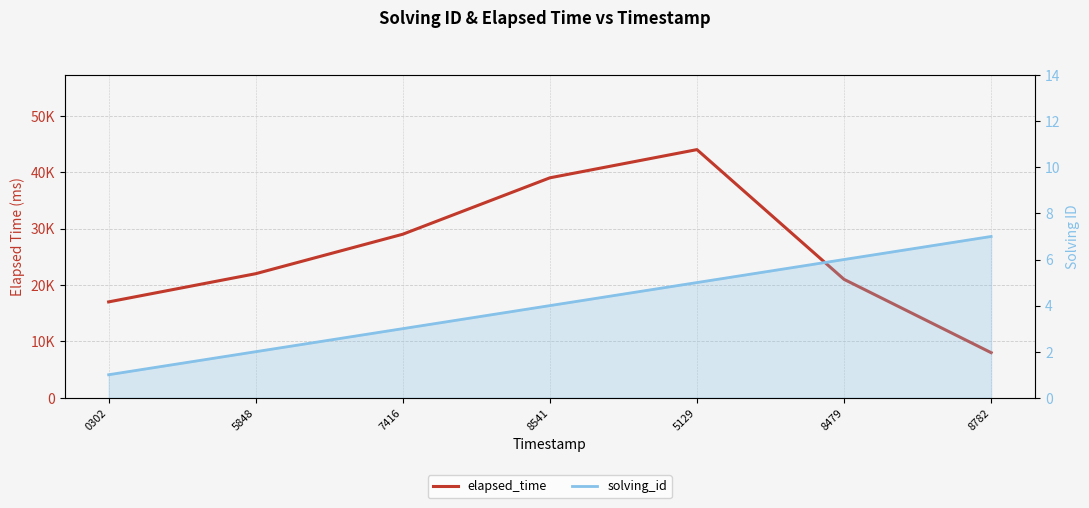

What are all the series names shown in the legend?

elapsed_time, solving_id